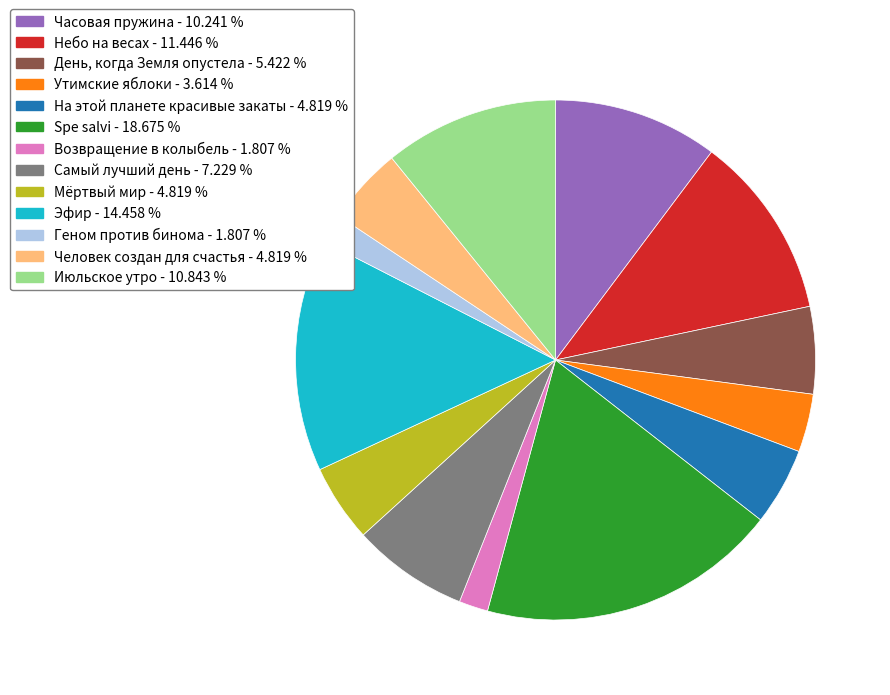

Count the number of slices in the pie.

13